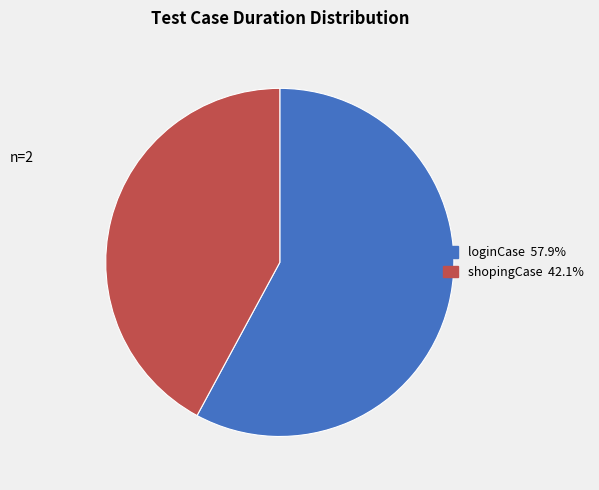

True or false: loginCase accounts for 58% of the total.

True